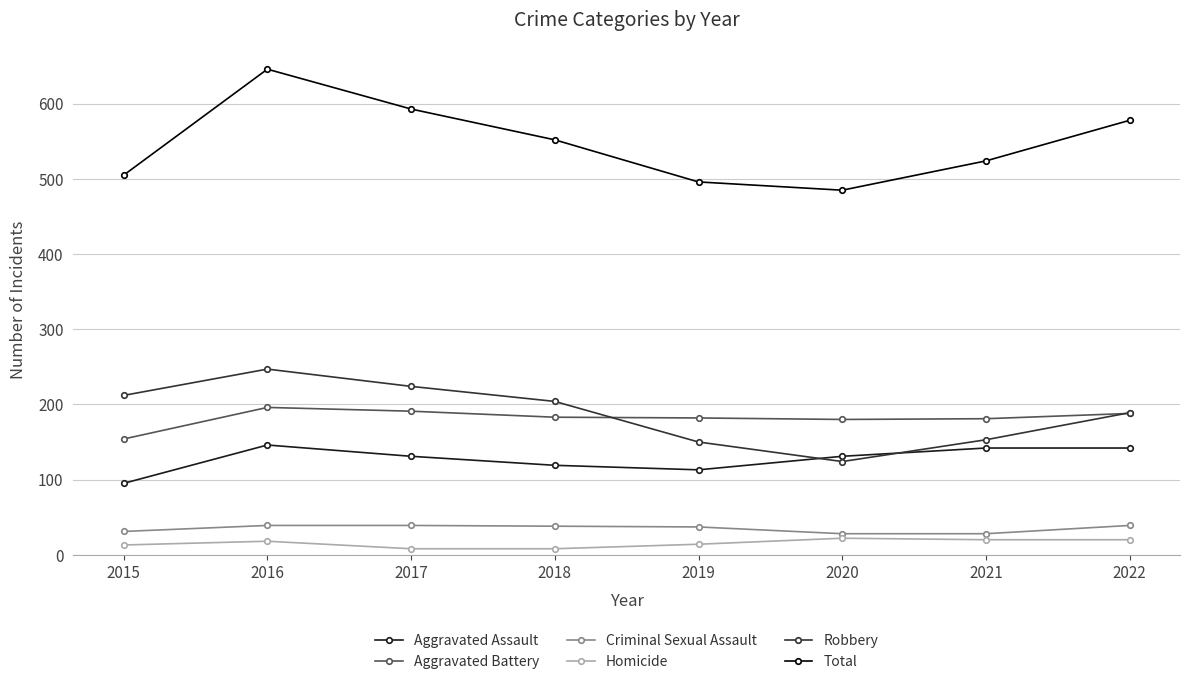

What is the sum of all Aggravated Battery values?

1455